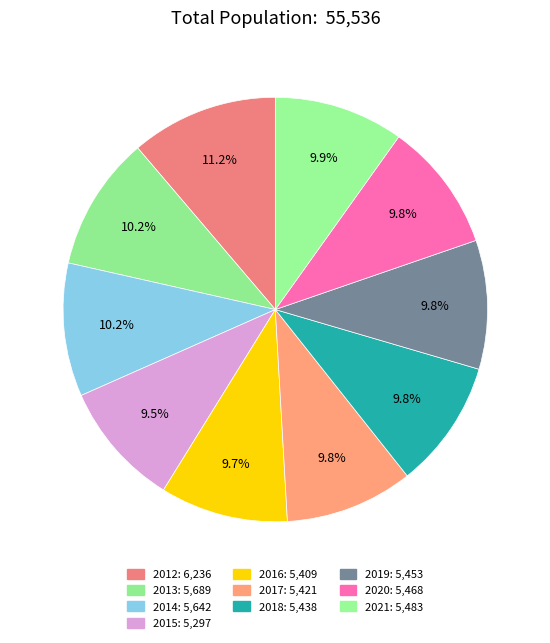

What is the total percentage of 2019 and 2014?

20.0%